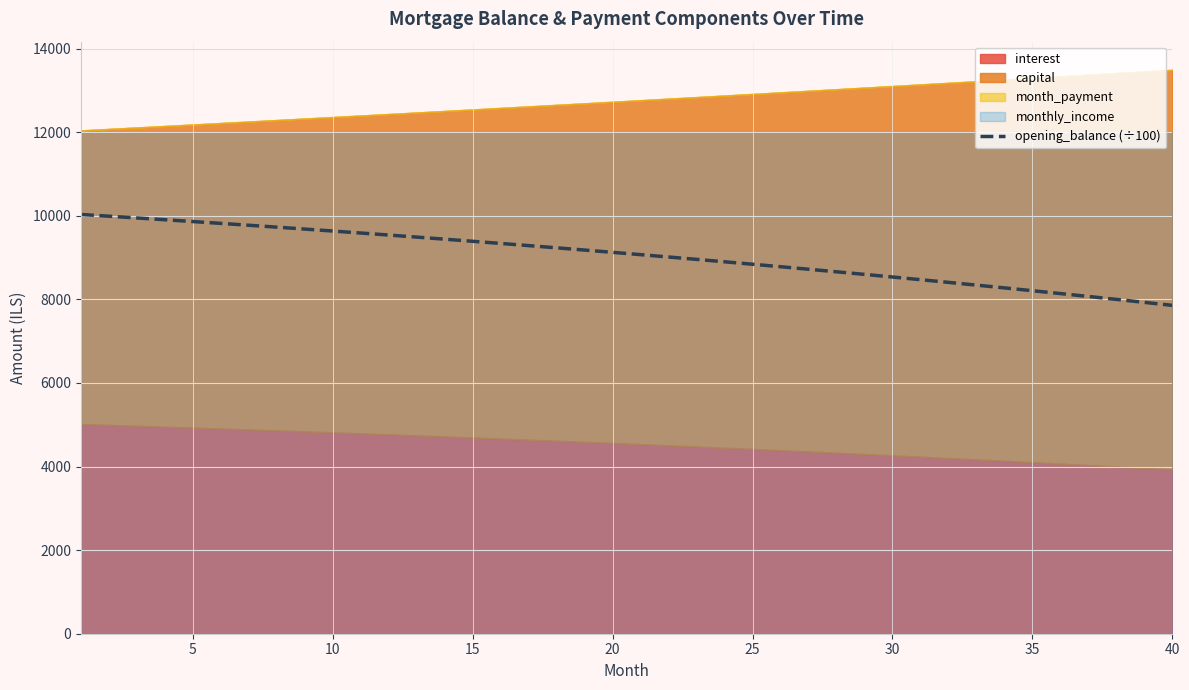

The value of opening_balance (÷100) at 25 is 8839.0. True or false?

True